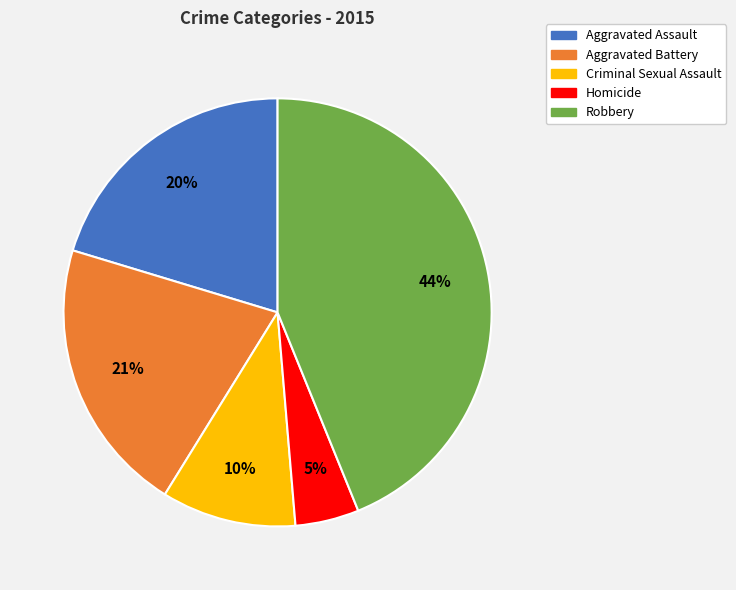

To the nearest percent, what is the difference between the largest and smallest slice percentages?

39%